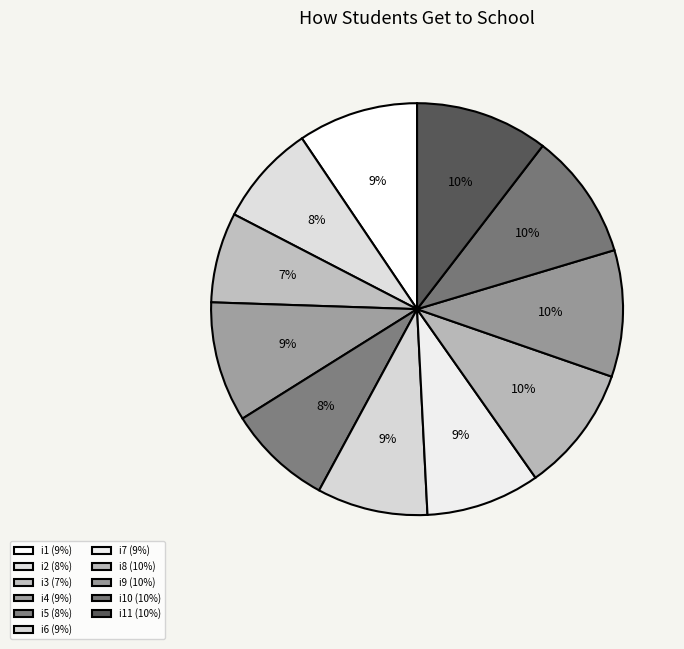

How many segments does this pie chart have?

11